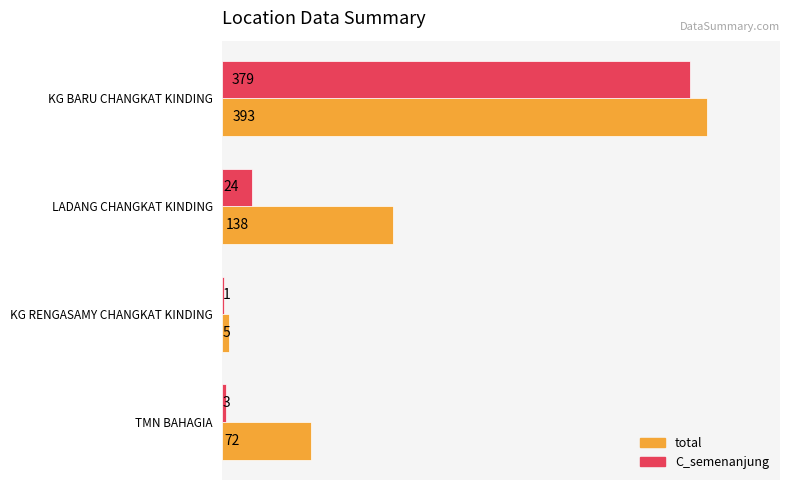

What value does the total series have at KG BARU CHANGKAT KINDING, to the nearest 50?

400